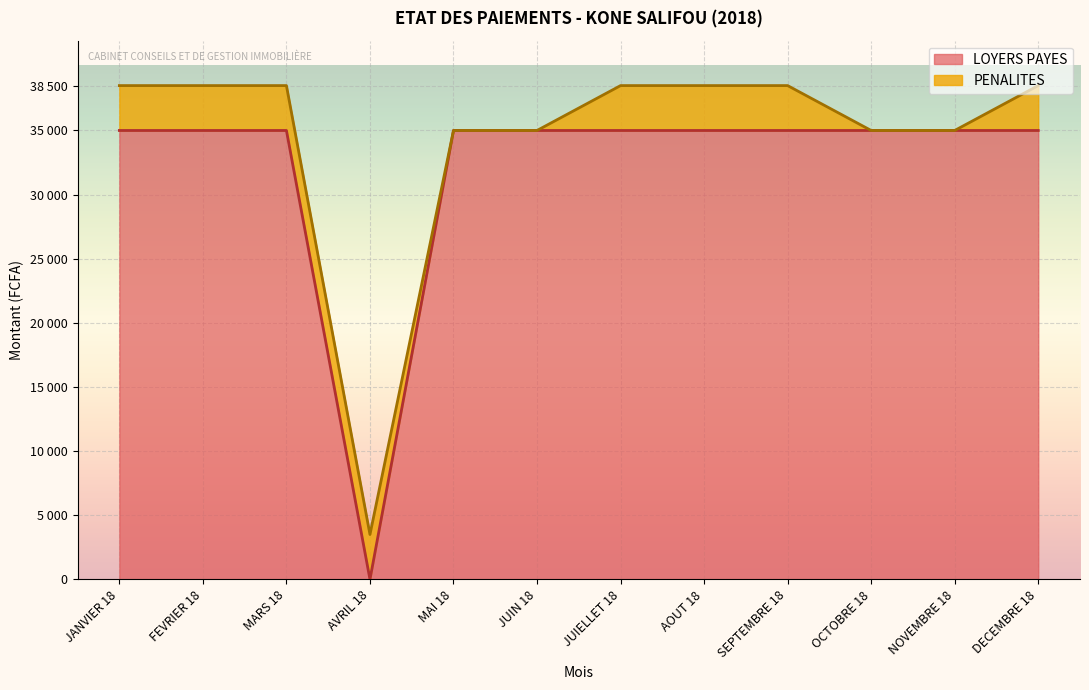

Where is the data nearest to the value 17500?

JANVIER 18